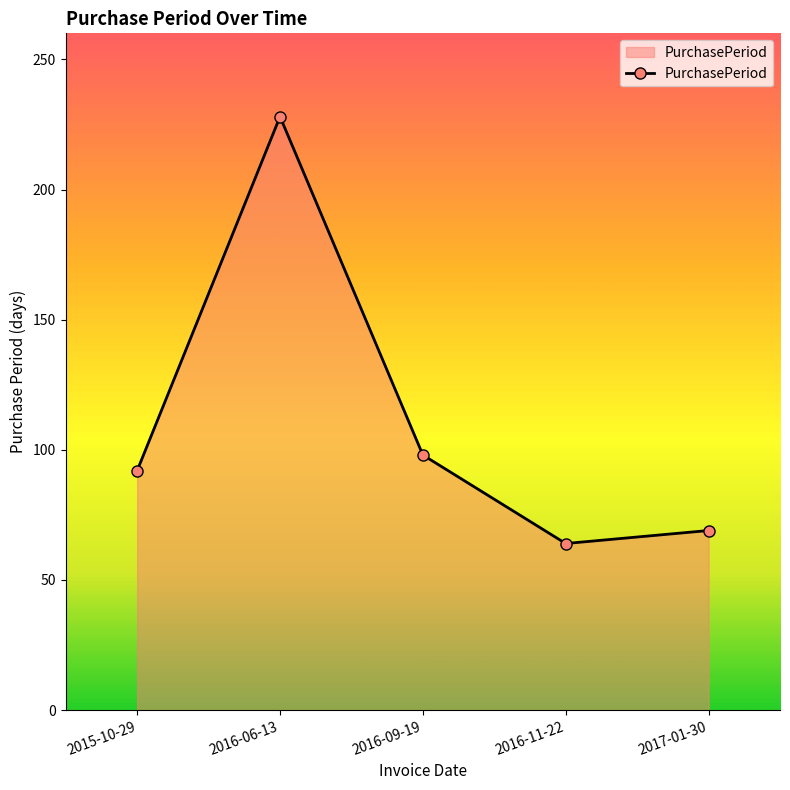

Which has a higher value, 2016-09-19 or 2015-10-29?

2016-09-19